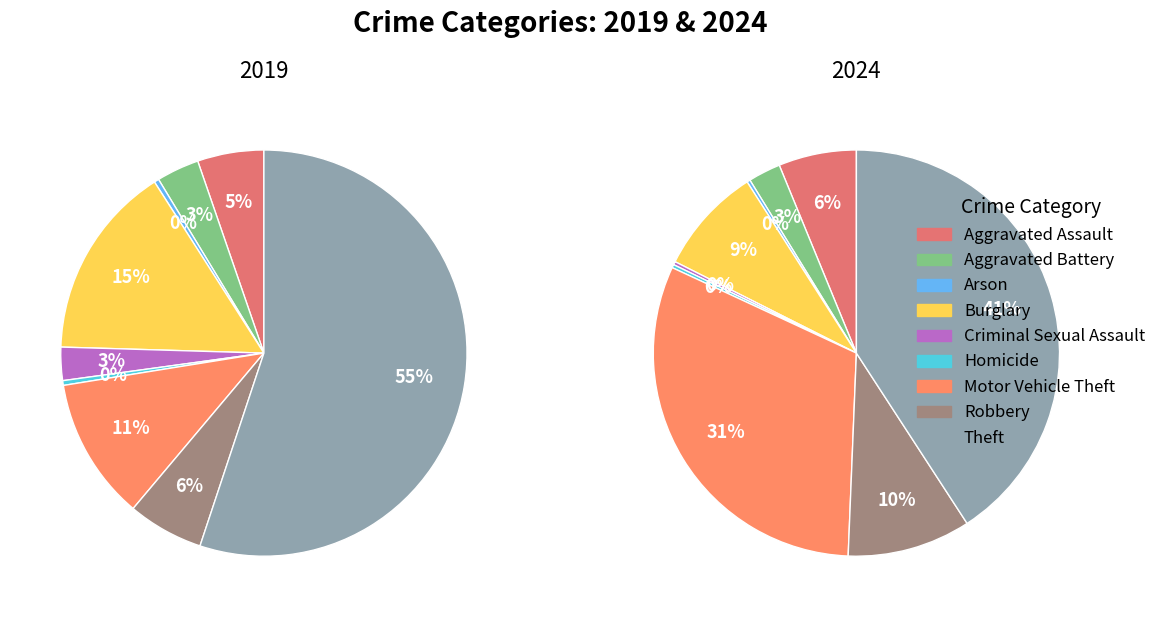

What is the ratio of the value at Criminal Sexual Assault to the value at Burglary?

0.2